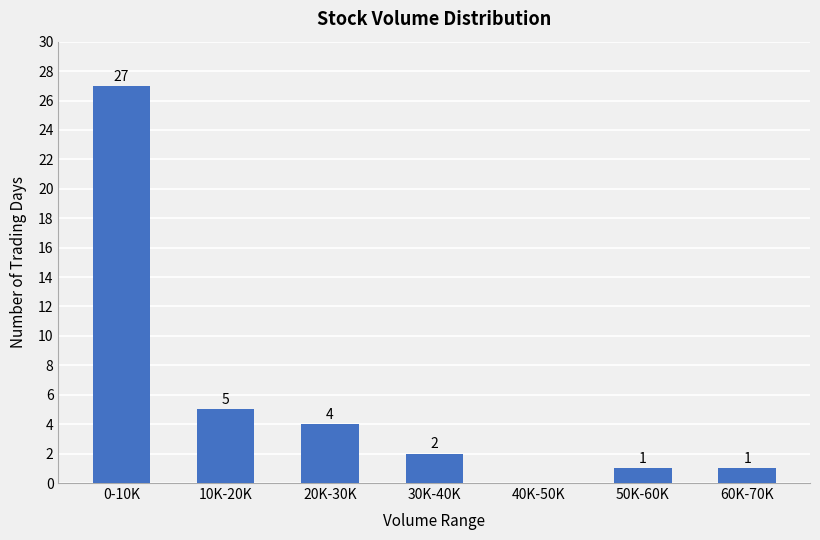

What is the sum of all values?

40